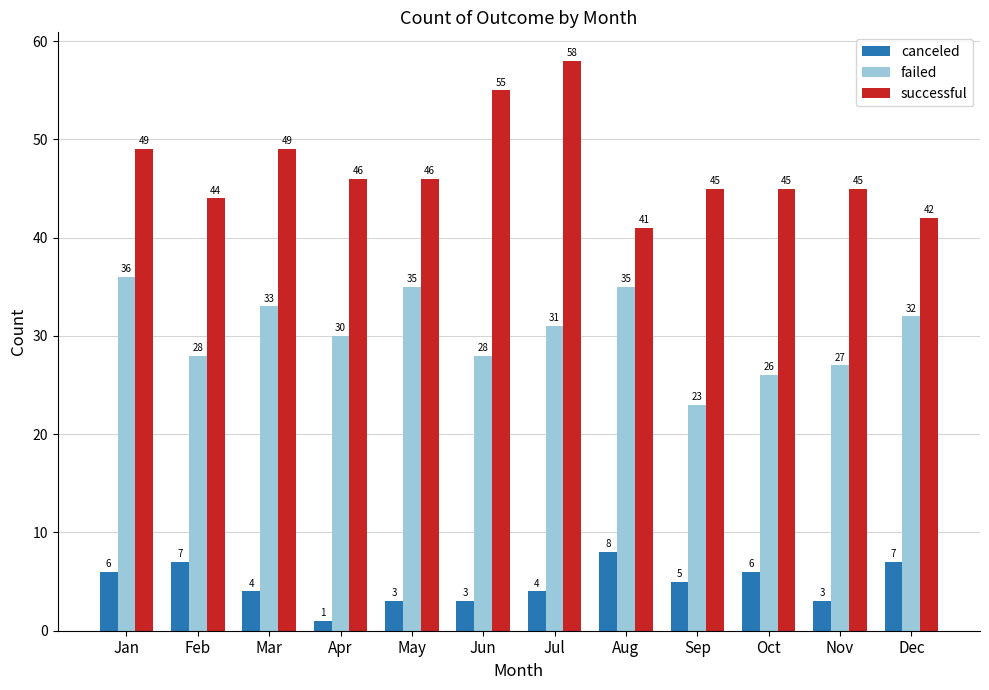

Is it true that failed equals 27 at Nov?

True